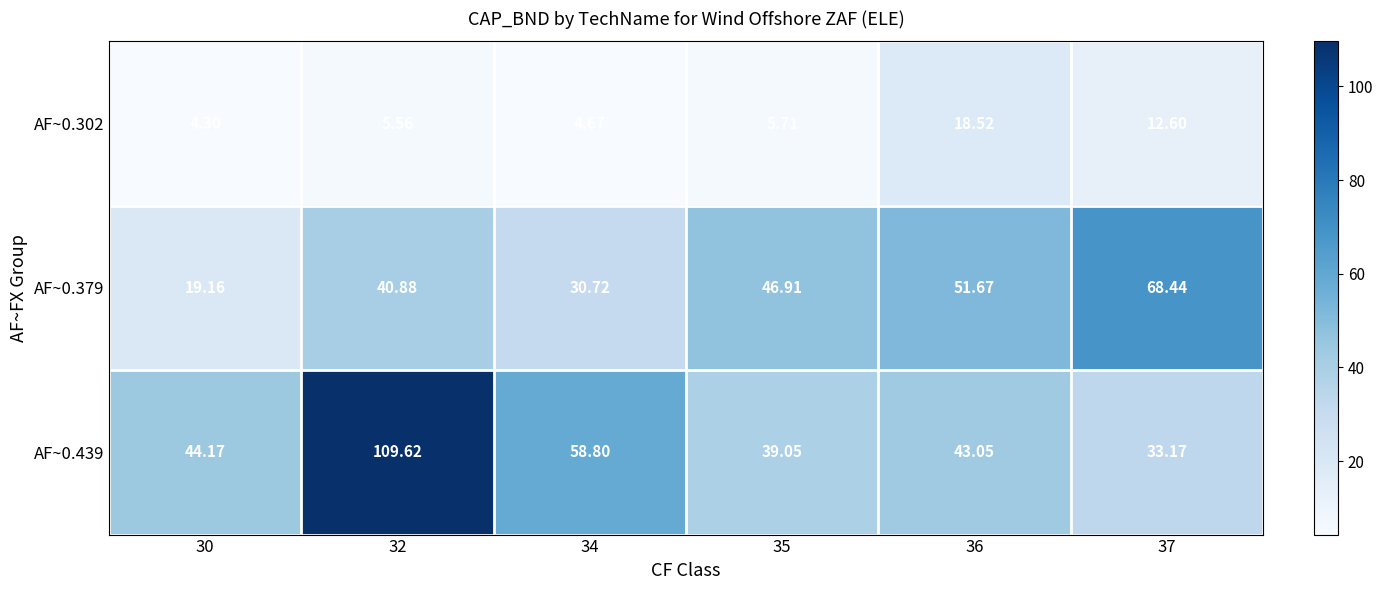

Is the value of AF~0.302 at 30 greater than the value of AF~0.439 at 37?

No